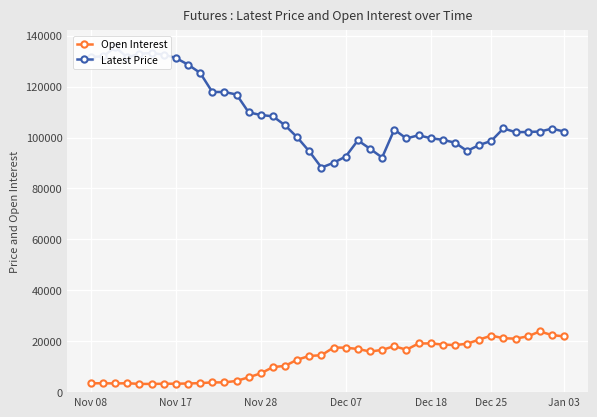

Is this an area chart (filled region under the line)?

No